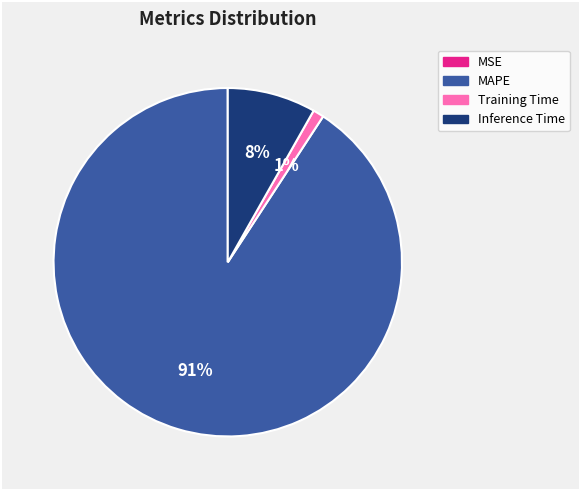

To the nearest percent, what percentage of the pie is Inference Time?

8%